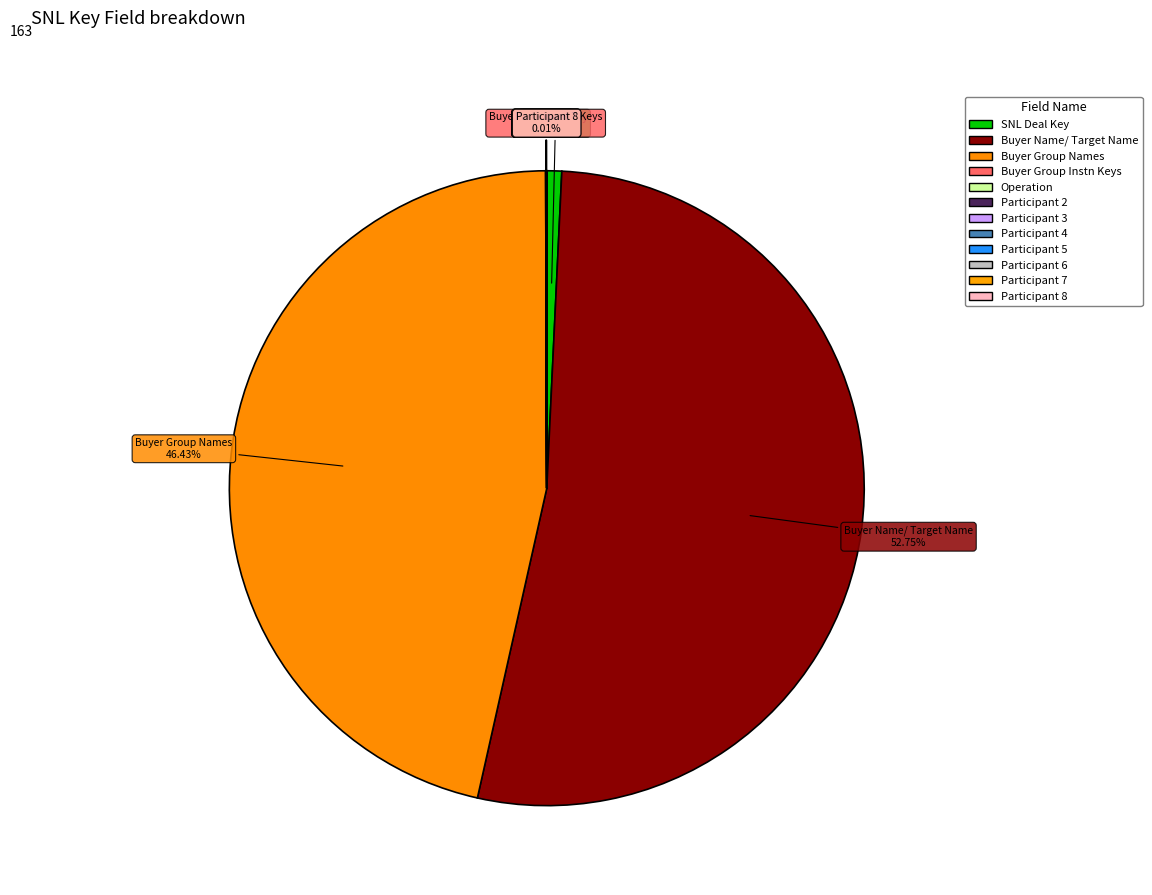

What is the change in value from Participant 2 to Participant 4?

+2